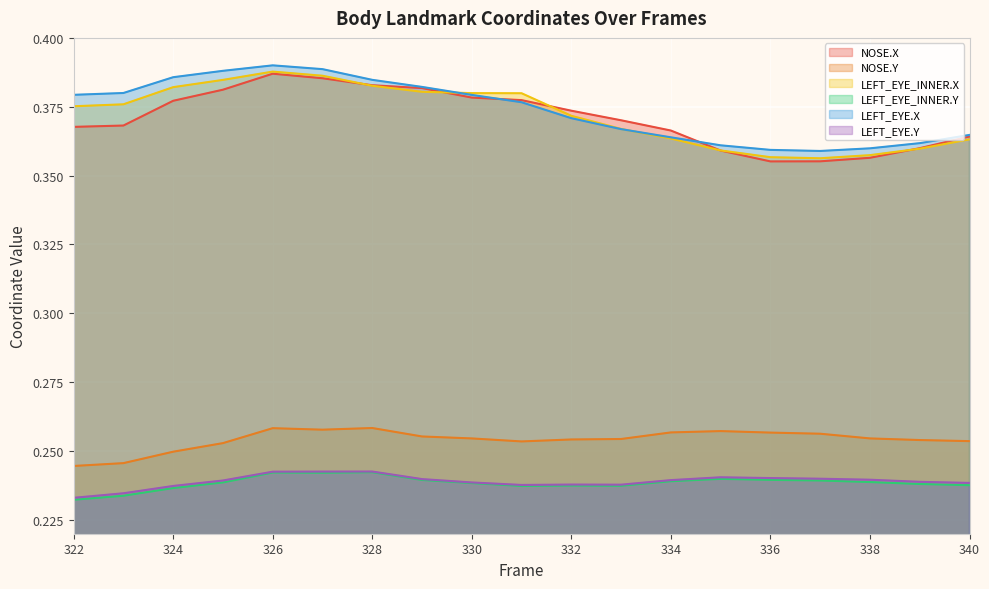

At which label is LEFT_EYE.X closest to 0?

337